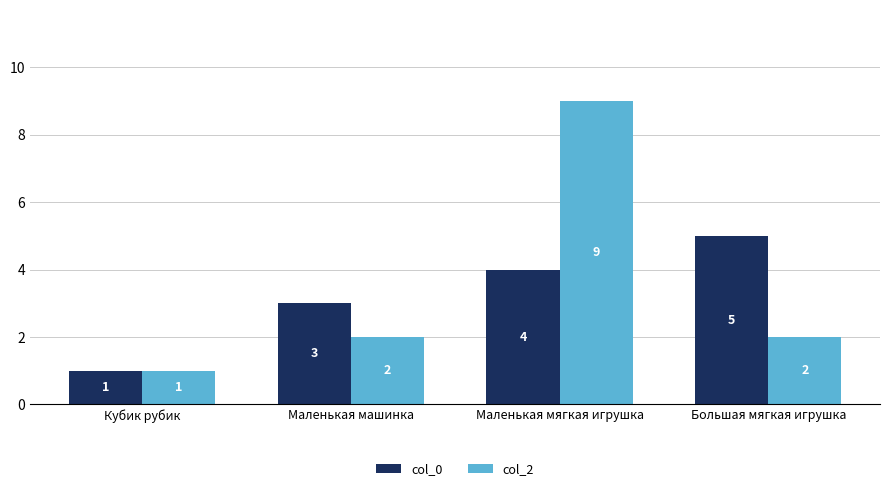

At how many categories does at least one series exceed 7?

1